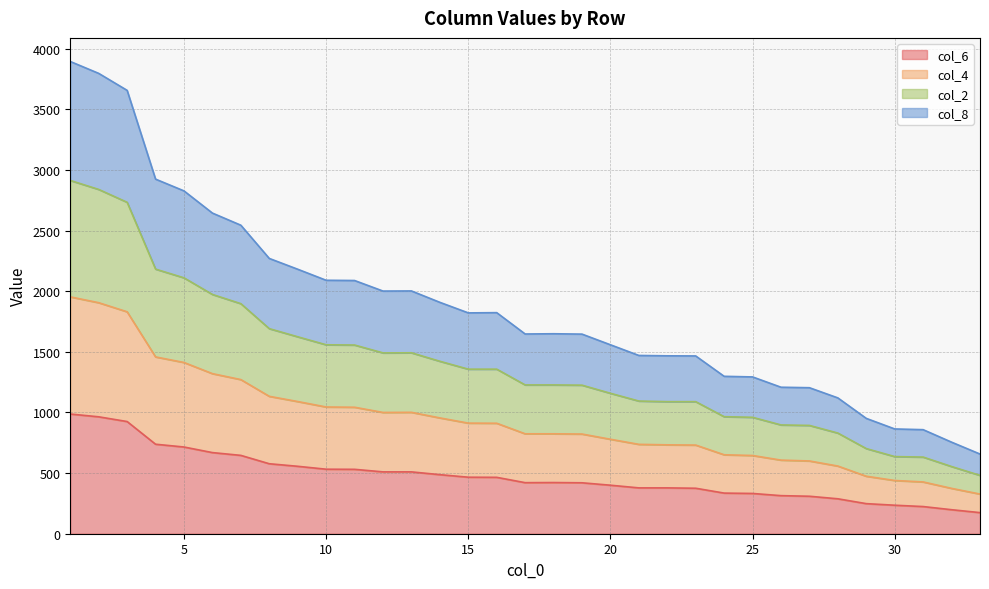

What is the maximum value for col_6?

987